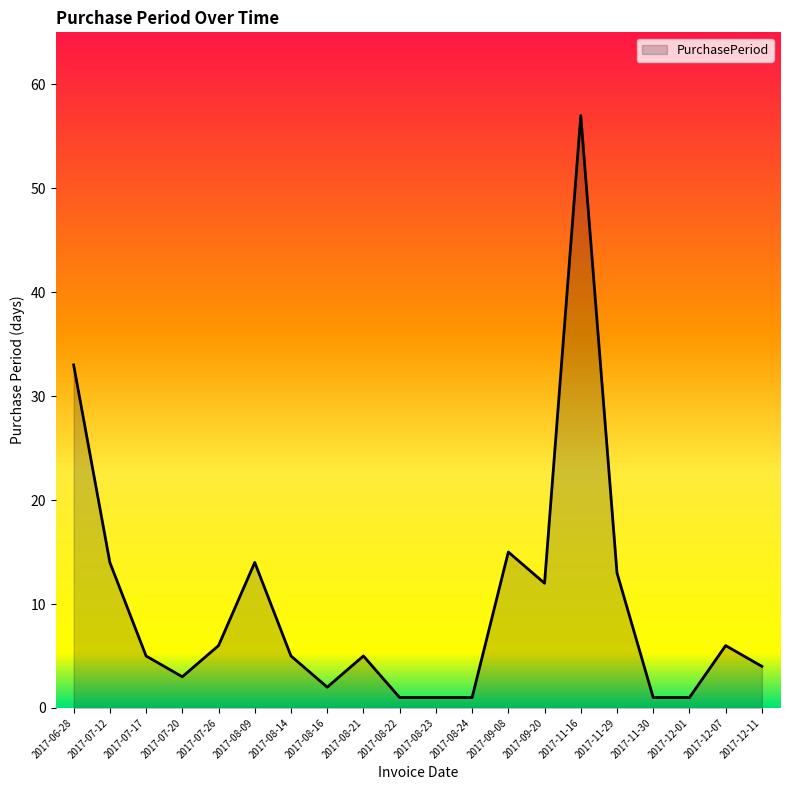

Where is the data nearest to the value 29?

2017-06-28